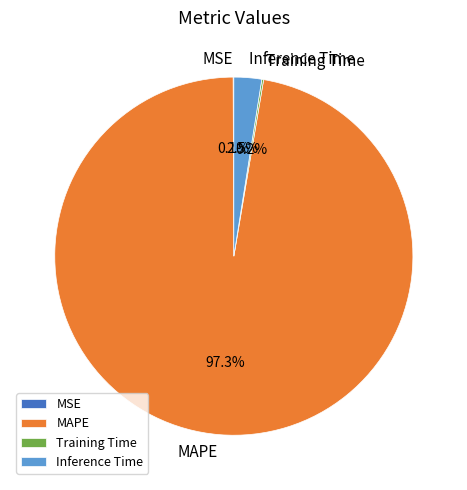

Which category has the biggest portion of the pie?

MAPE